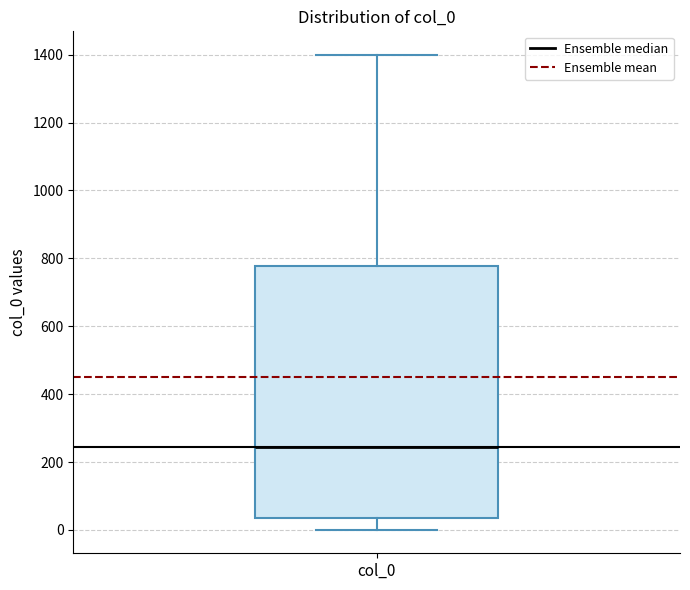

Read this box plot against the y-axis: the position of the median line, the range covered by the box, and the ends of both whiskers. The values are not printed on the chart, so give them approximately, as read against the axis.

median 240, box 40 to 780, whiskers 0 to 1400